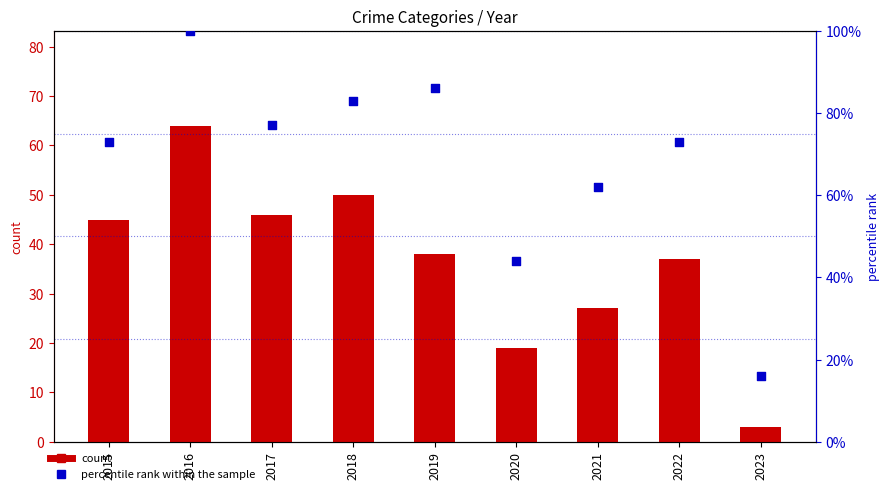

At which category is the sum across all series the highest?

2016